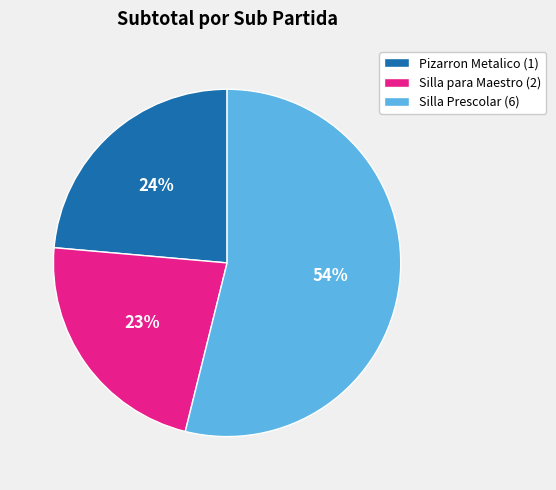

The Pizarron Metalico (1) slice represents 24% of the pie. True or false?

True